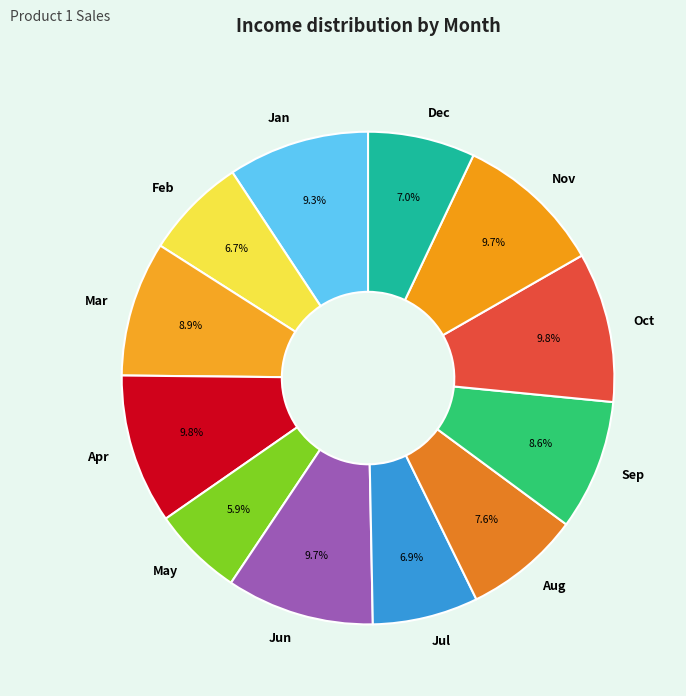

Combined, what portion of the pie is Dec and Mar?

15.9%